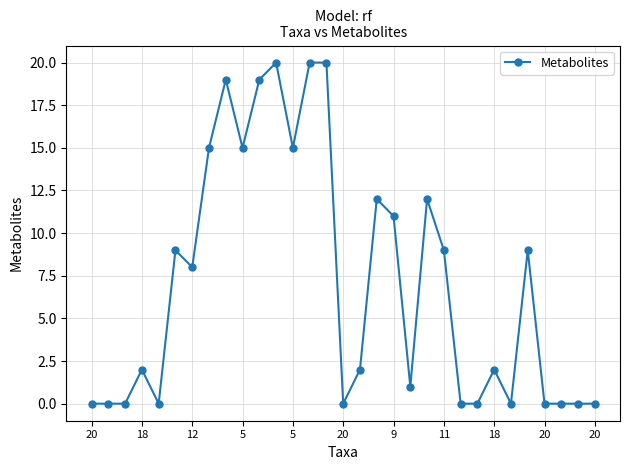

True or false: the data has more than 0 interior local peaks.

True